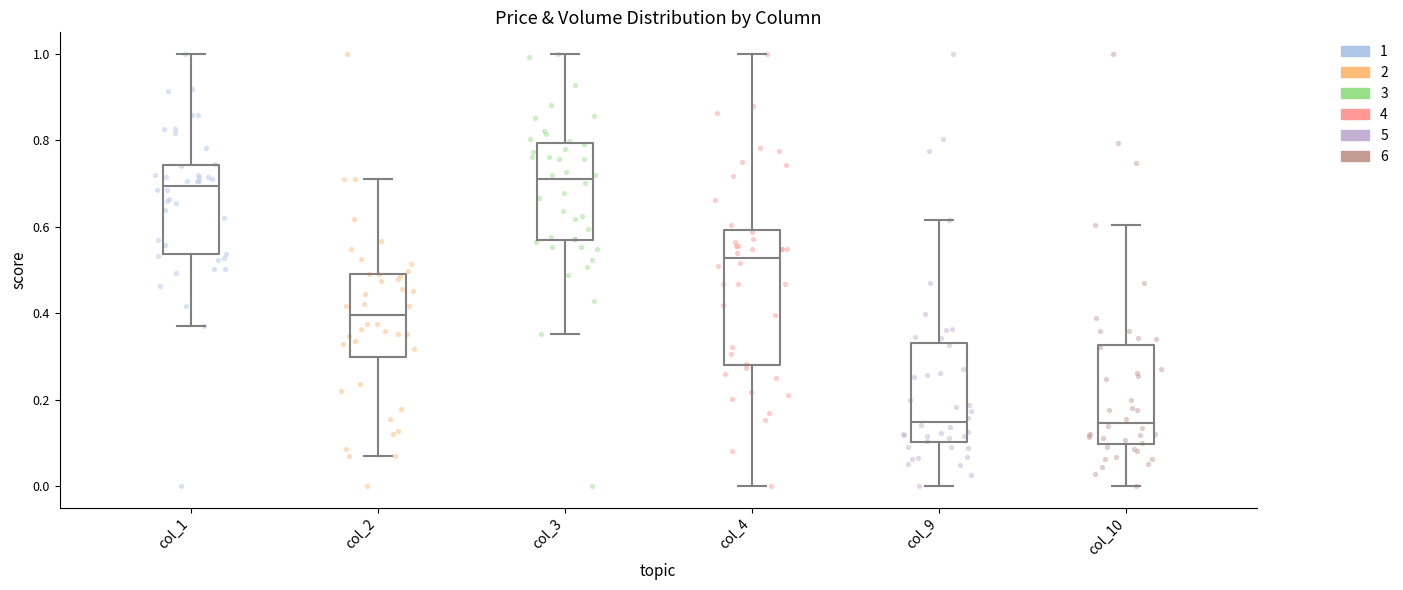

Which box is the tallest, from its lower edge to its upper edge?

col_4